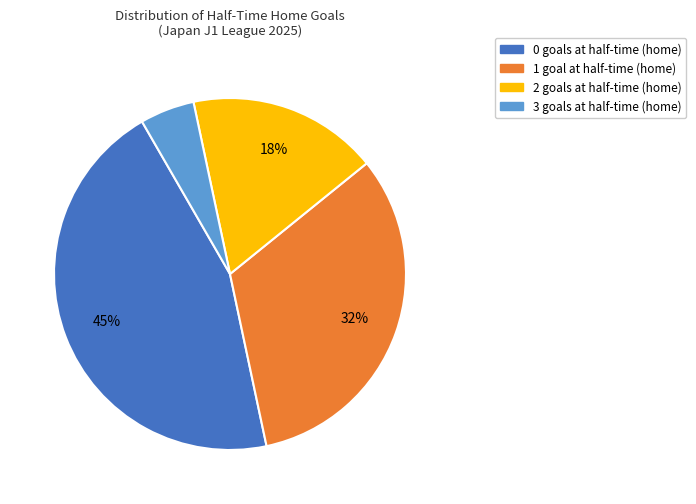

Which category has the smallest portion of the pie?

3